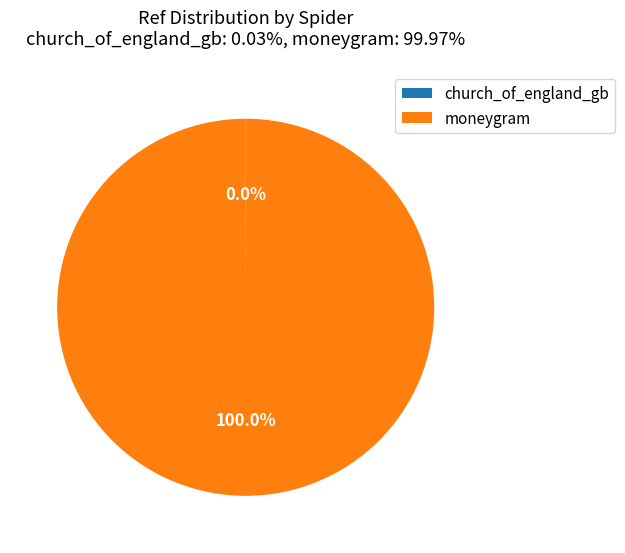

To the nearest percent, what is the average slice percentage?

50%